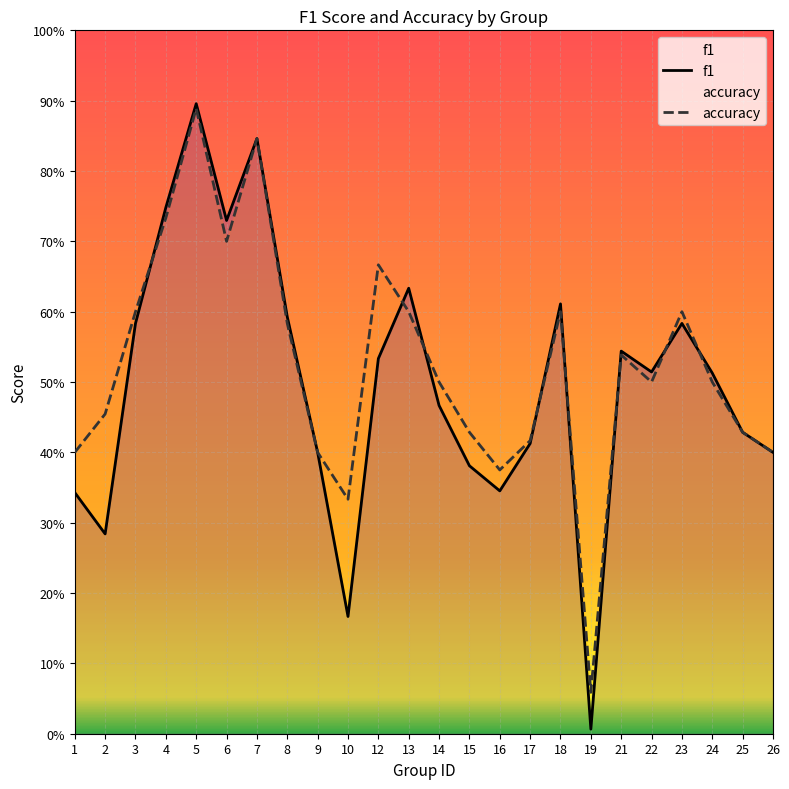

Reading left to right, what are all the values shown in this chart?

f1: 0.3	0.3	0.6	0.7	0.9	0.7	0.8	0.6	0.4	0.2	0.5	0.6	0.5	0.4	0.3	0.4	0.6	0.0	0.5	0.5	0.6	0.5	0.4	0.4
accuracy: 0.4	0.5	0.6	0.7	0.9	0.7	0.8	0.6	0.4	0.3	0.7	0.6	0.5	0.4	0.4	0.4	0.6	0.1	0.5	0.5	0.6	0.5	0.4	0.4